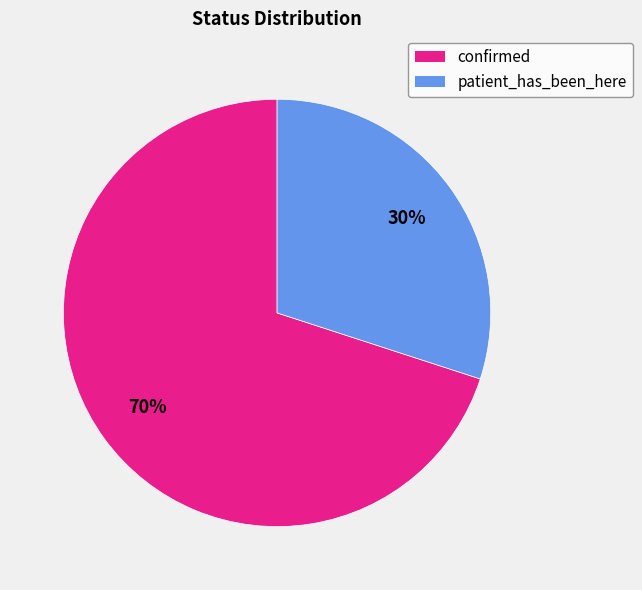

To the nearest percent, what percentage of the pie is confirmed?

70%